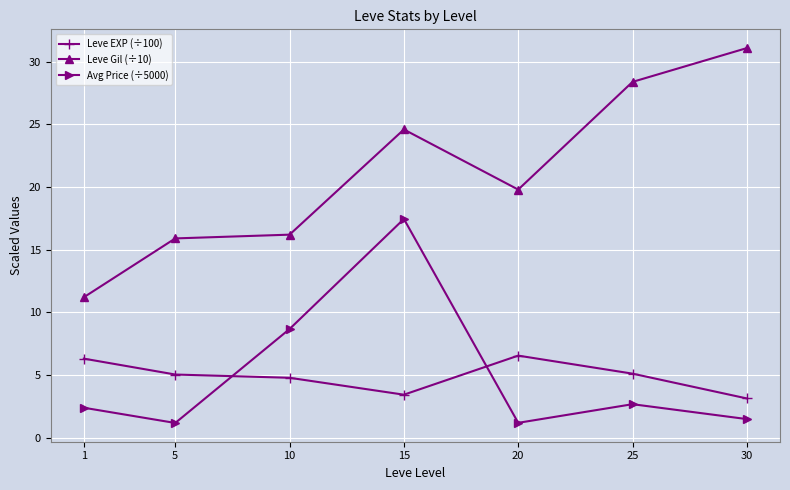

Which series has the largest range (max minus min)?

Leve Gil (÷10)